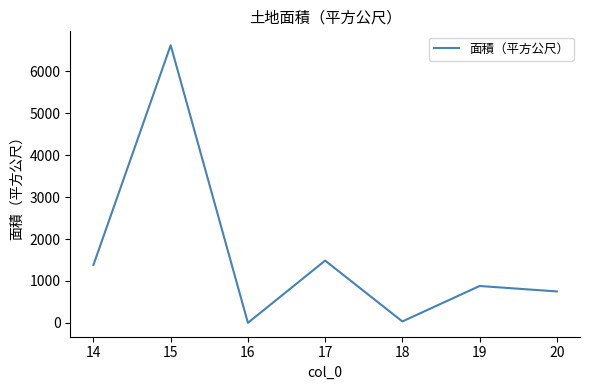

Reading right to left, extract all data points from this chart.

751.0	881.0	36.0	1486.0	3.0	6618.0	1382.5